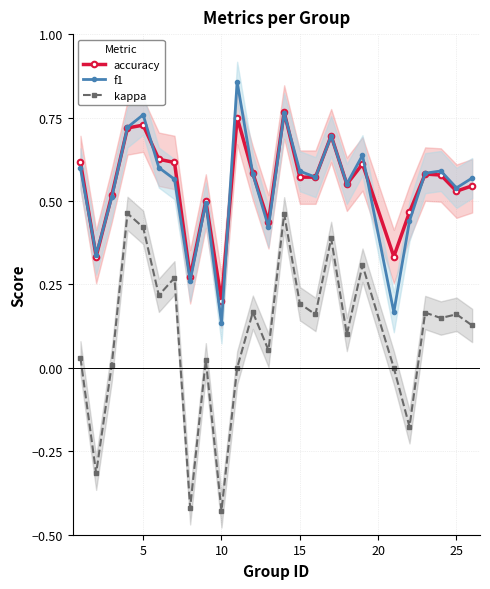

True or false: kappa has more than 2 interior local peaks.

True